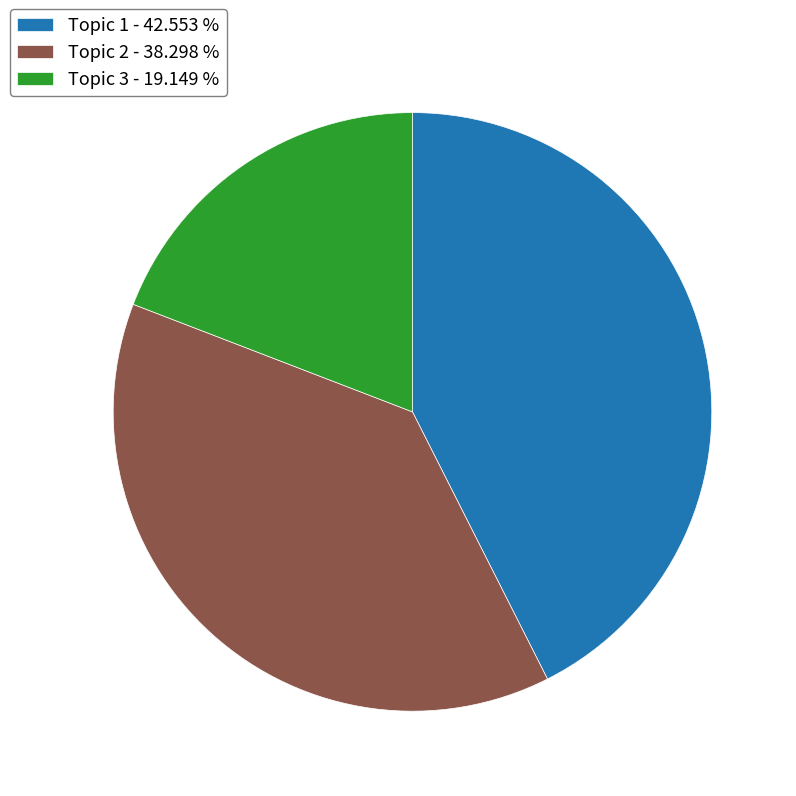

Which slice is the largest?

Topic 1